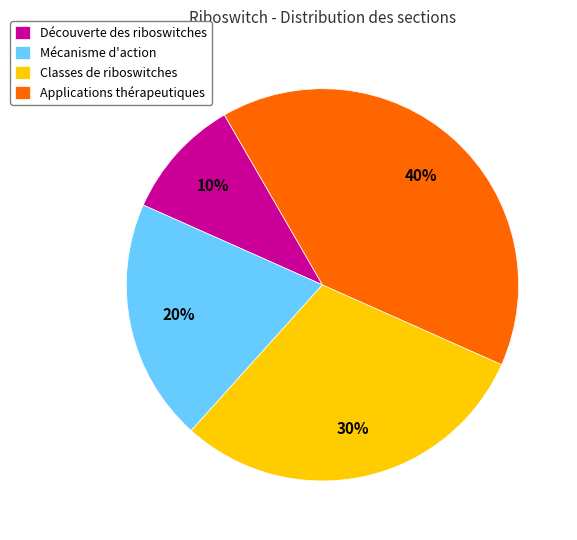

Which has a higher value, Classes de riboswitches or Découverte des riboswitches?

Classes de riboswitches